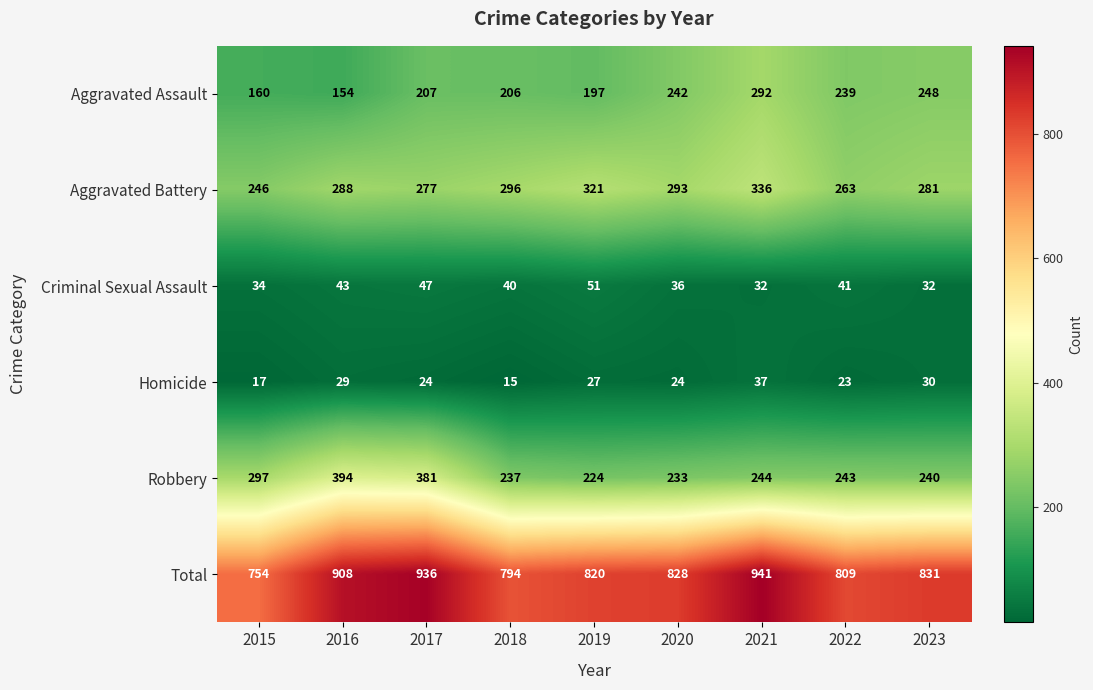

Which series has the widest spread of values?

Total